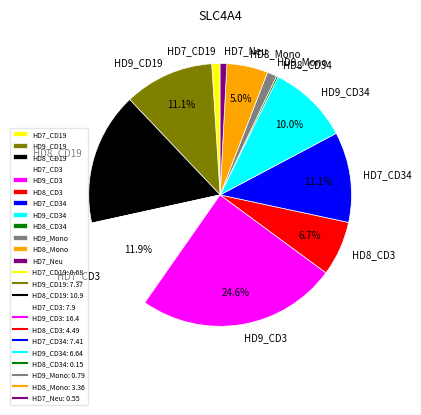

Is HD9_CD19 the majority of the pie?

No